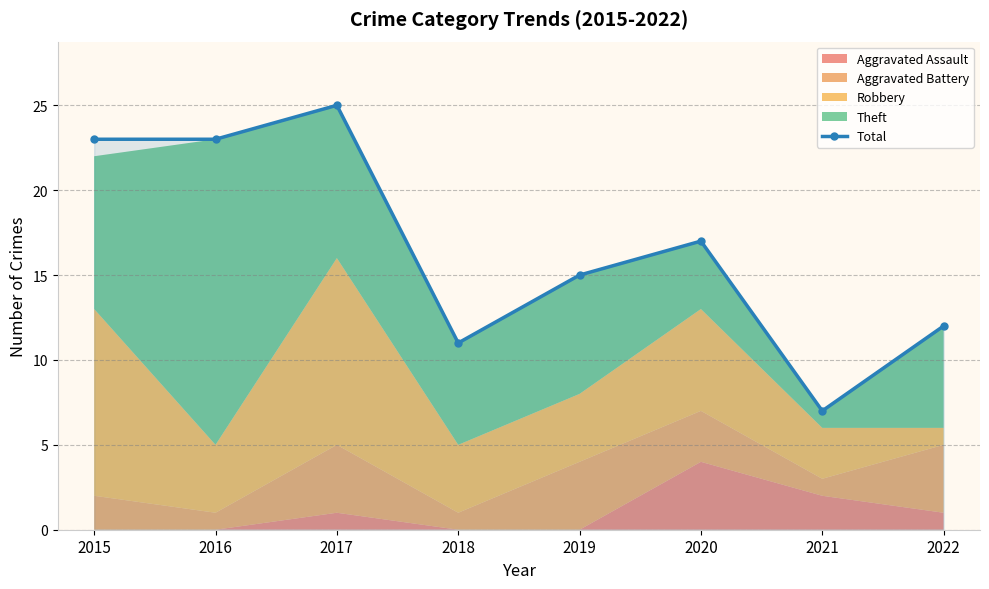

Rank the categories by value from highest to lowest.

2017, 2015, 2016, 2020, 2019, 2022, 2018, 2021